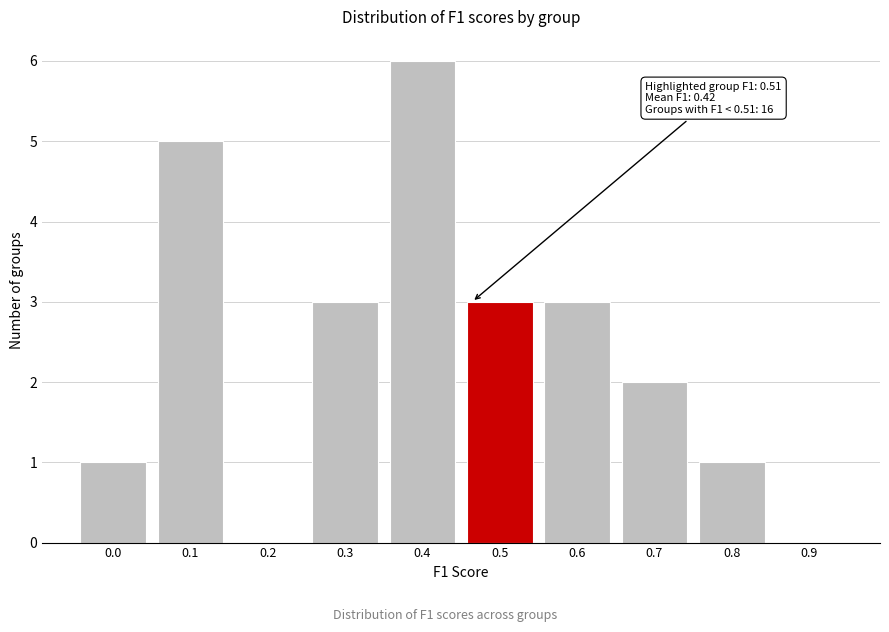

Reading left to right, transcribe all the data shown in this chart.

0.0=1	0.1=5	0.2=0	0.3=3	0.4=6	0.5=3	0.6=3	0.7=2	0.8=1	0.9=0